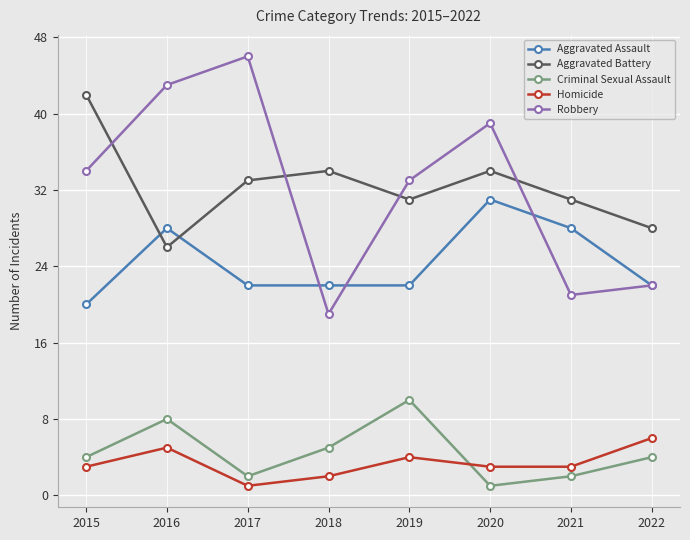

What is the total value across all series at 2021?

85